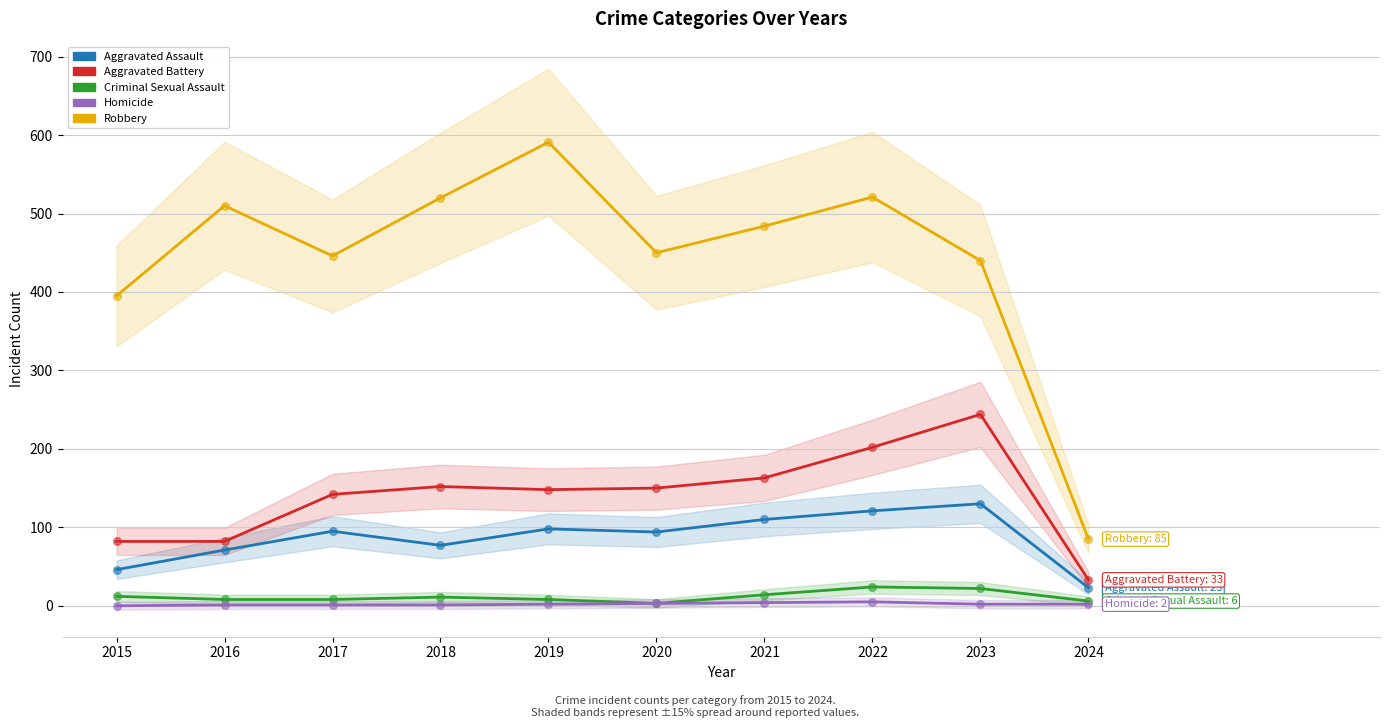

Which series contains the lowest Y value?

Homicide